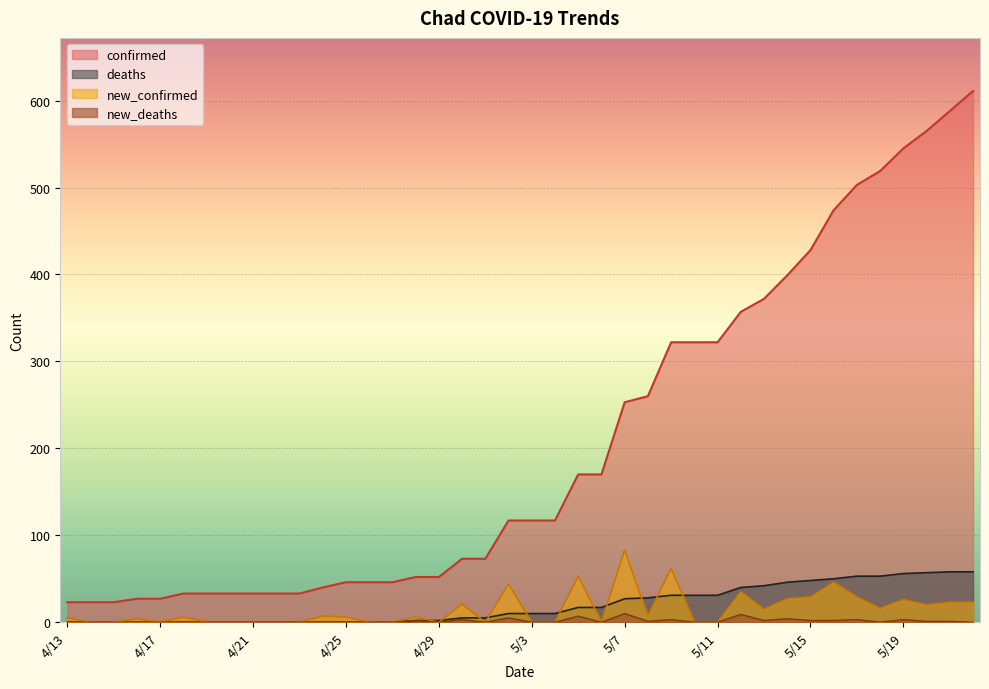

At which category does new_confirmed reach its first local valley?

4/17